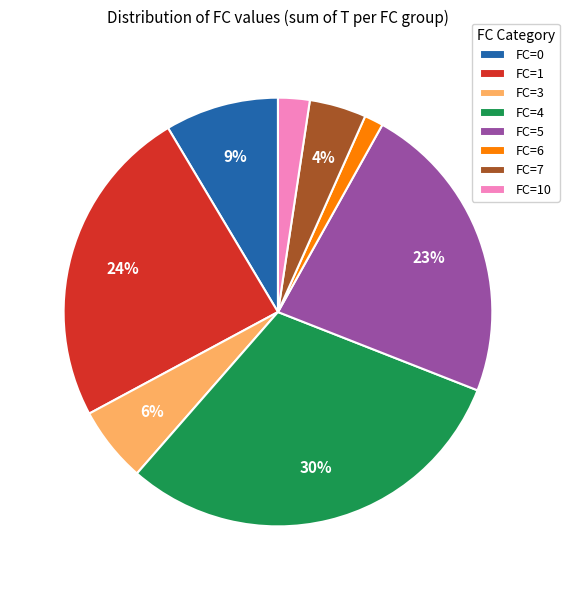

Do FC=1 and FC=4 together represent more than half of the pie?

Yes